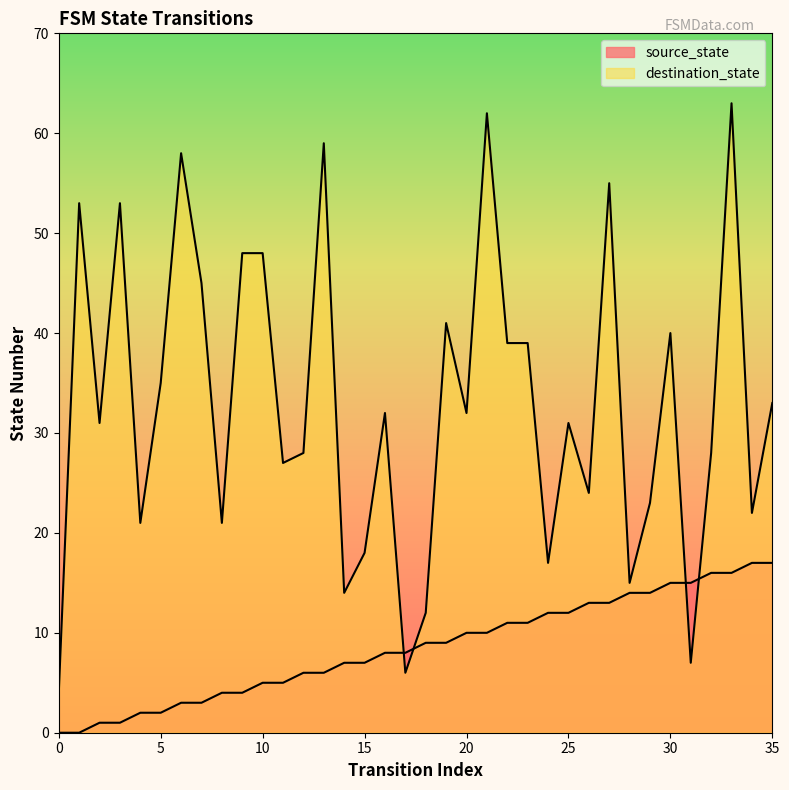

How many intersections are there between source_state and destination_state?

4